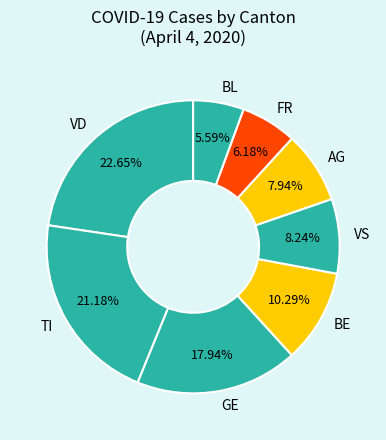

How many segments does this pie chart have?

8